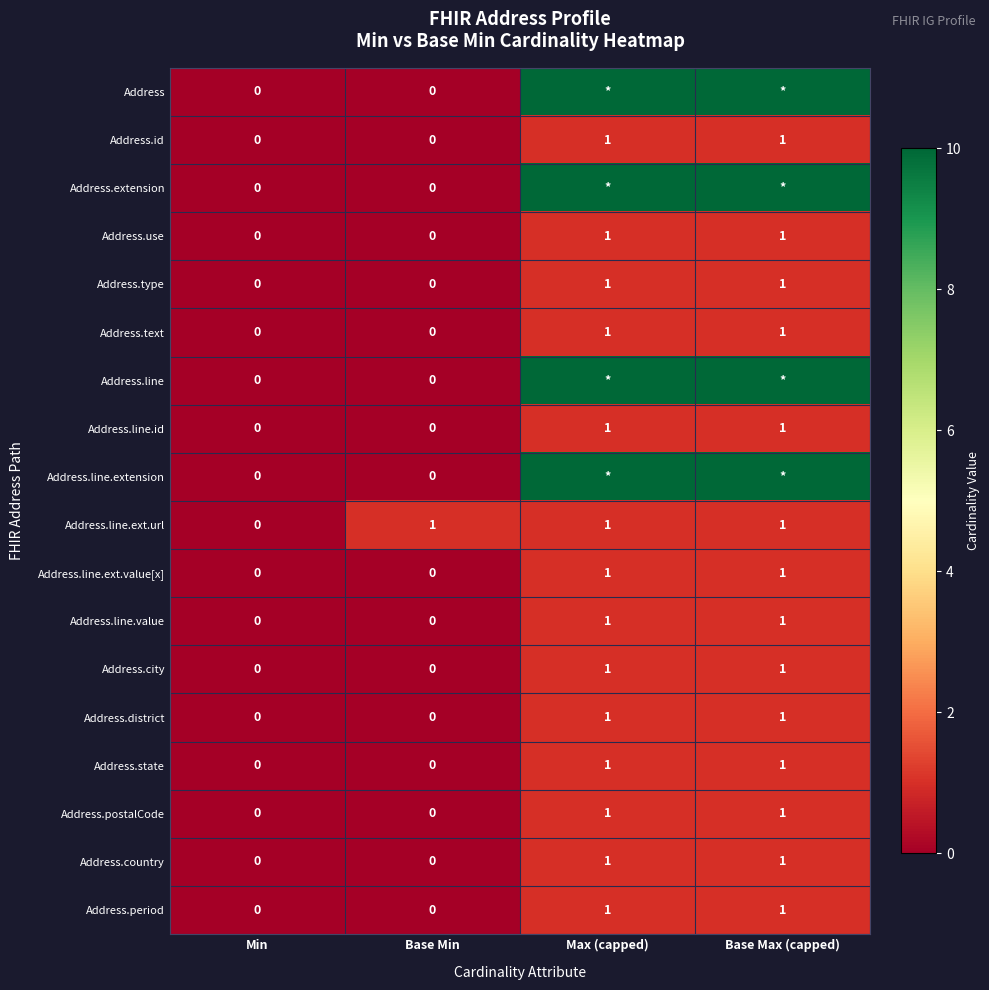

Count the number of categories in the chart.

4